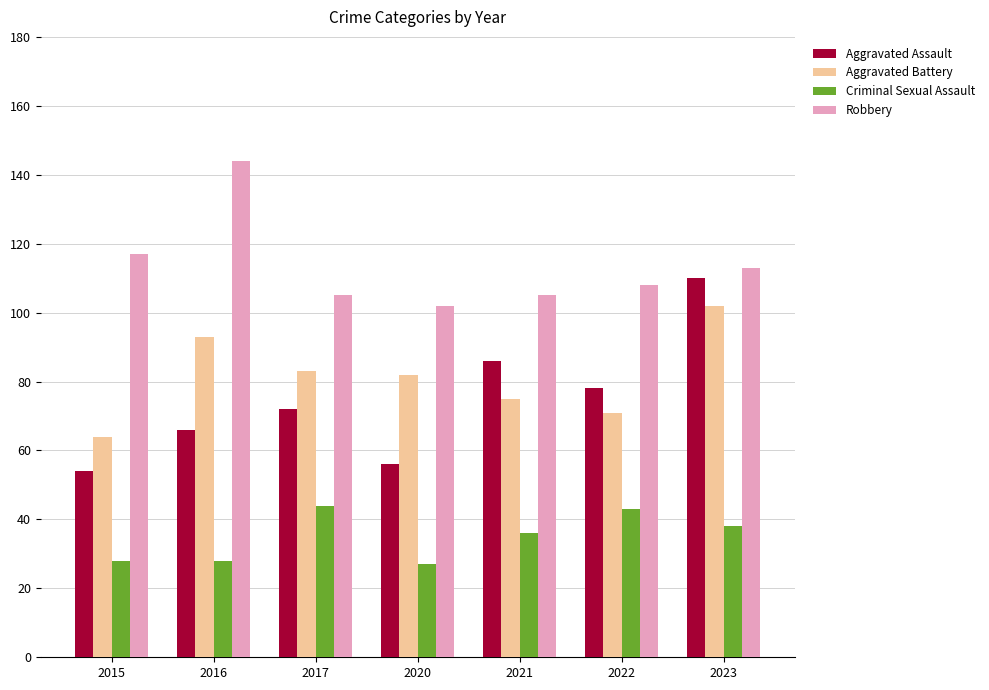

What is the lowest value of the Robbery series?

102